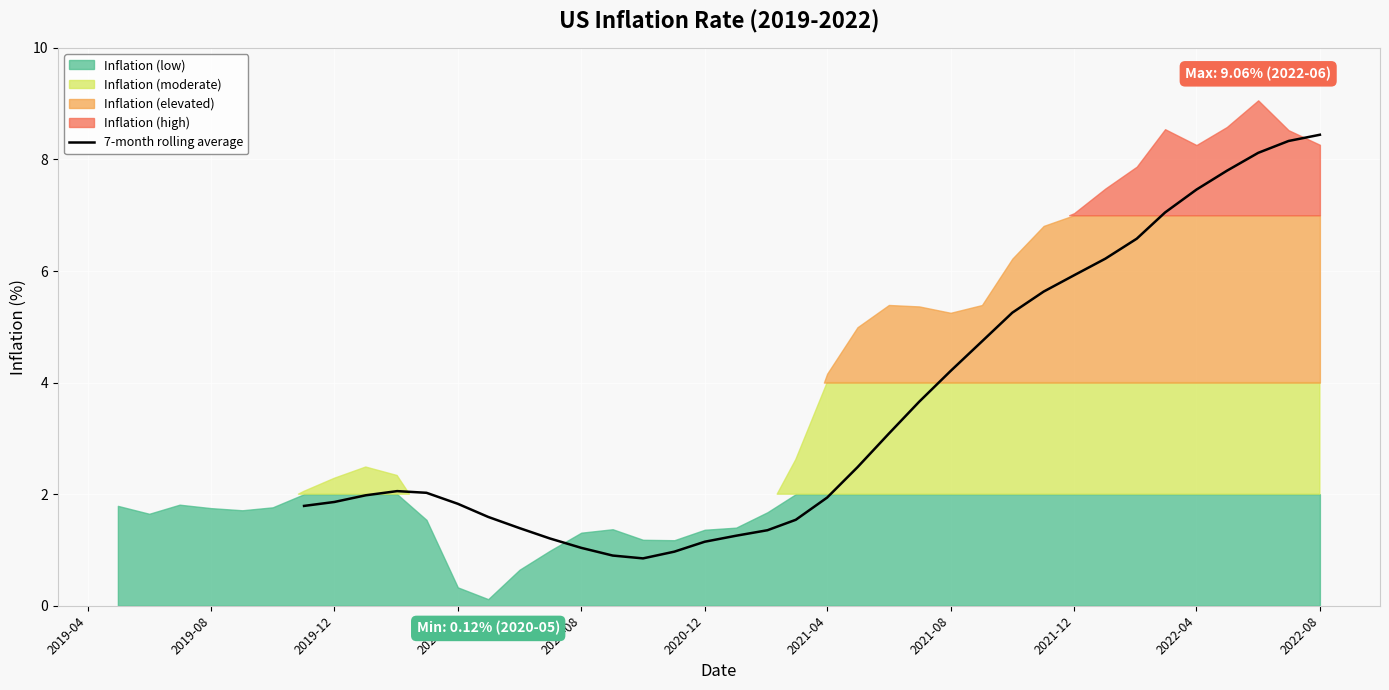

Does the chart display data point markers on the line(s)?

No